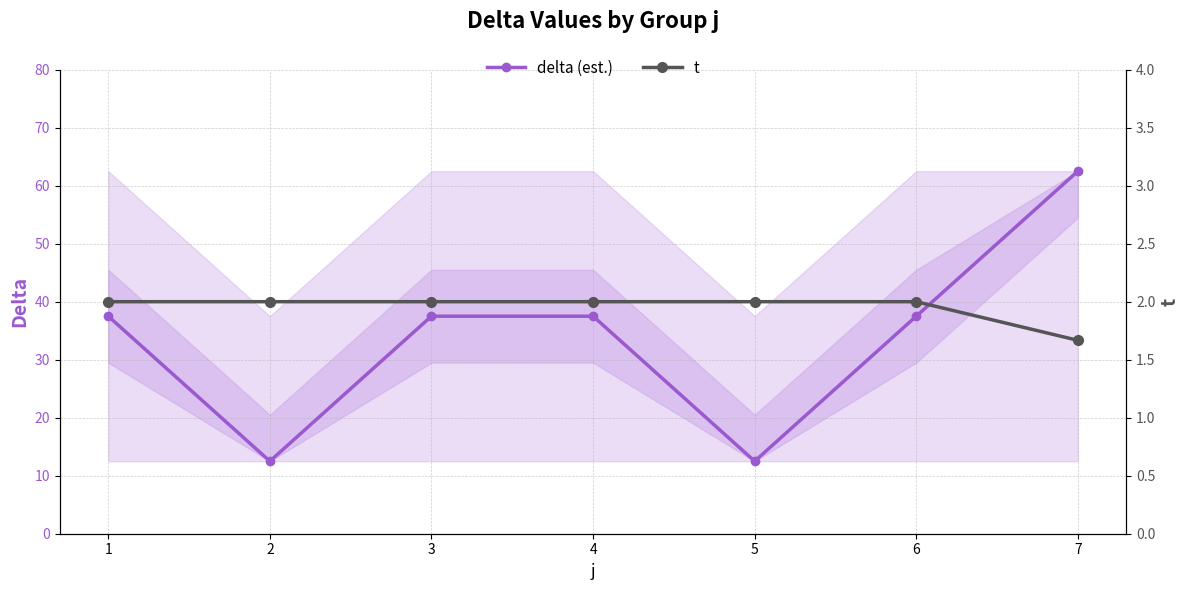

Which series has the largest total across all categories?

delta (est.)